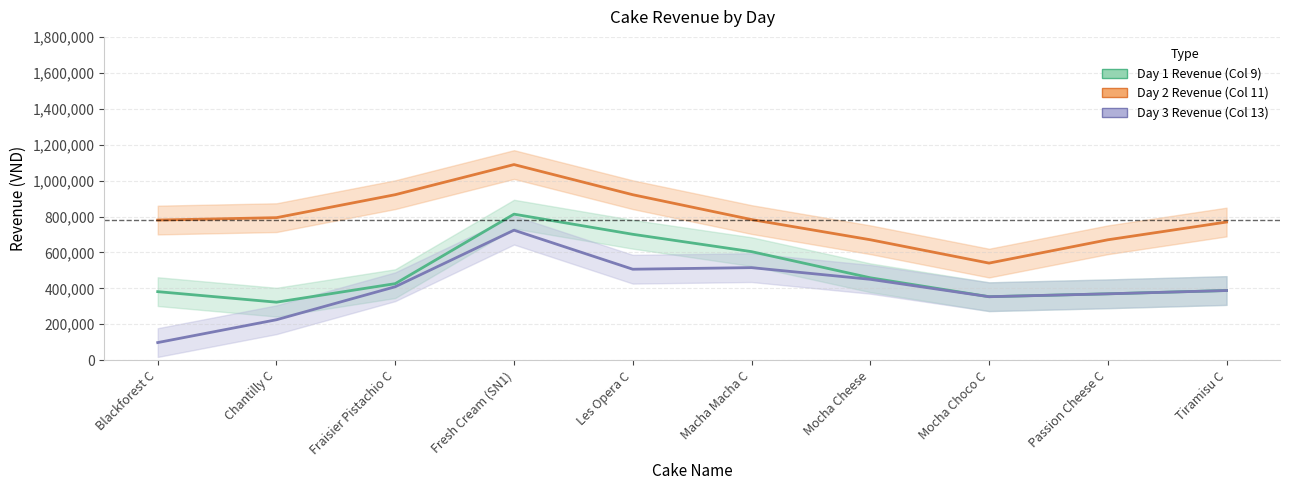

What is the average value of the Day 2 Revenue (Col 11) series?

794000.0